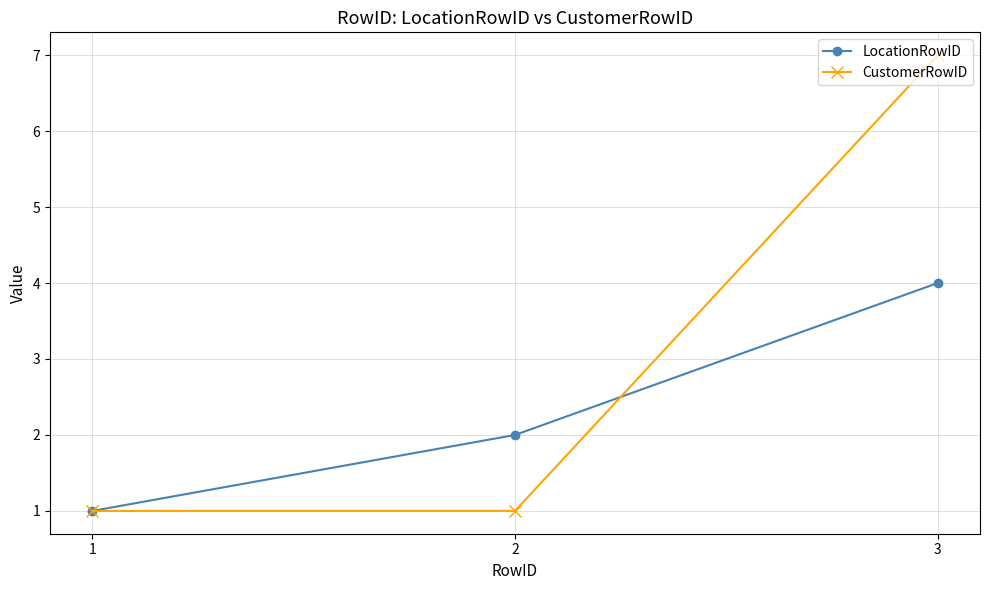

What is the sum of all LocationRowID values?

7